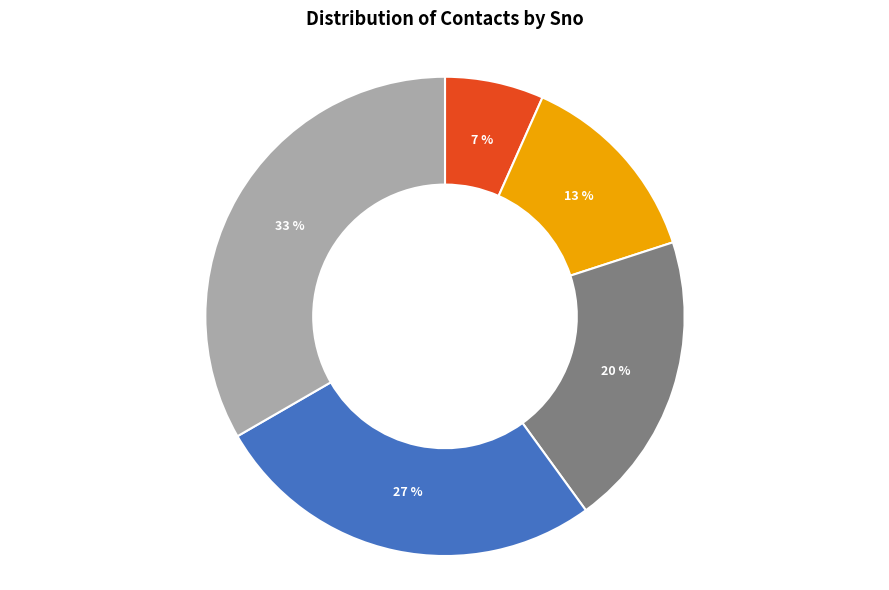

To the nearest percent, what is the average slice percentage?

20%